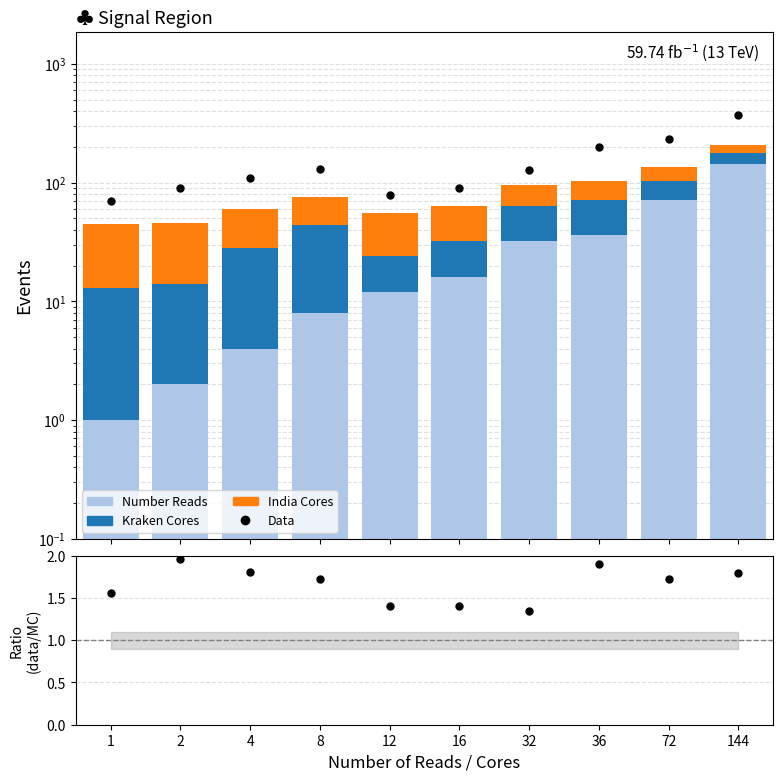

What is the total value across all series at 144?

583.3